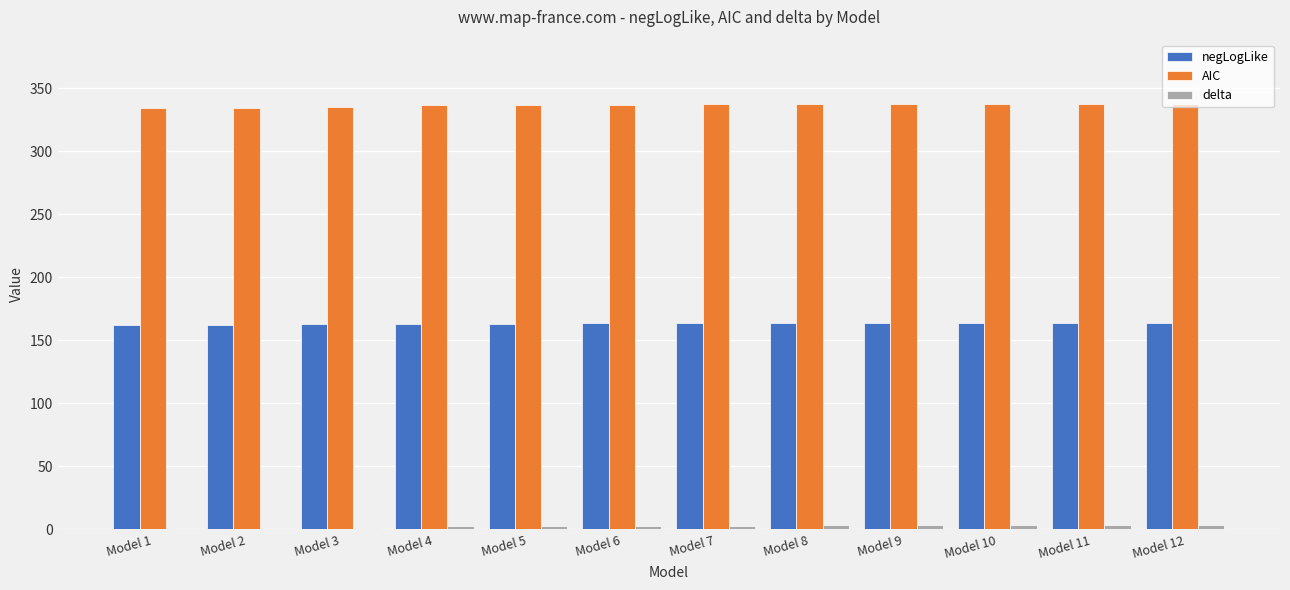

What is the sum of all negLogLike values?

1959.5